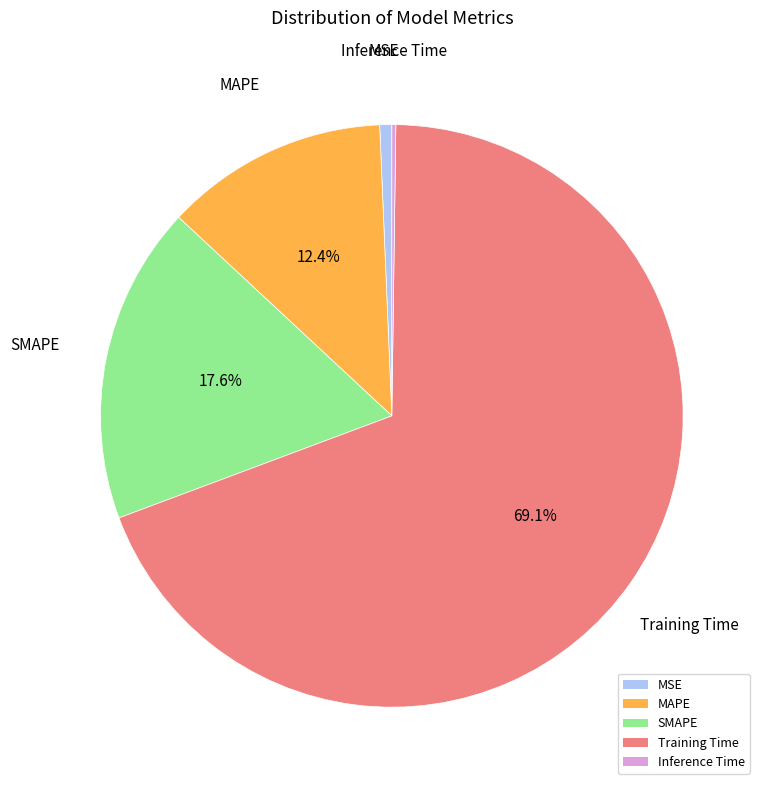

What percentage is NOT represented by SMAPE?

82.4%